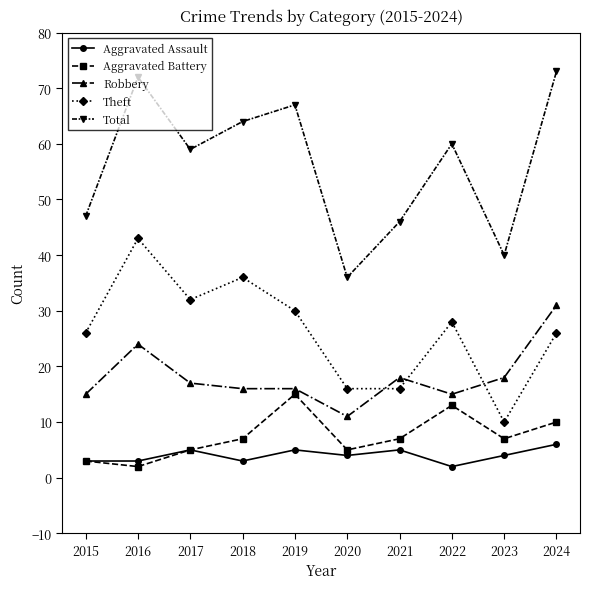

What are all the series names shown in the legend?

Aggravated Assault, Aggravated Battery, Robbery, Theft, Total